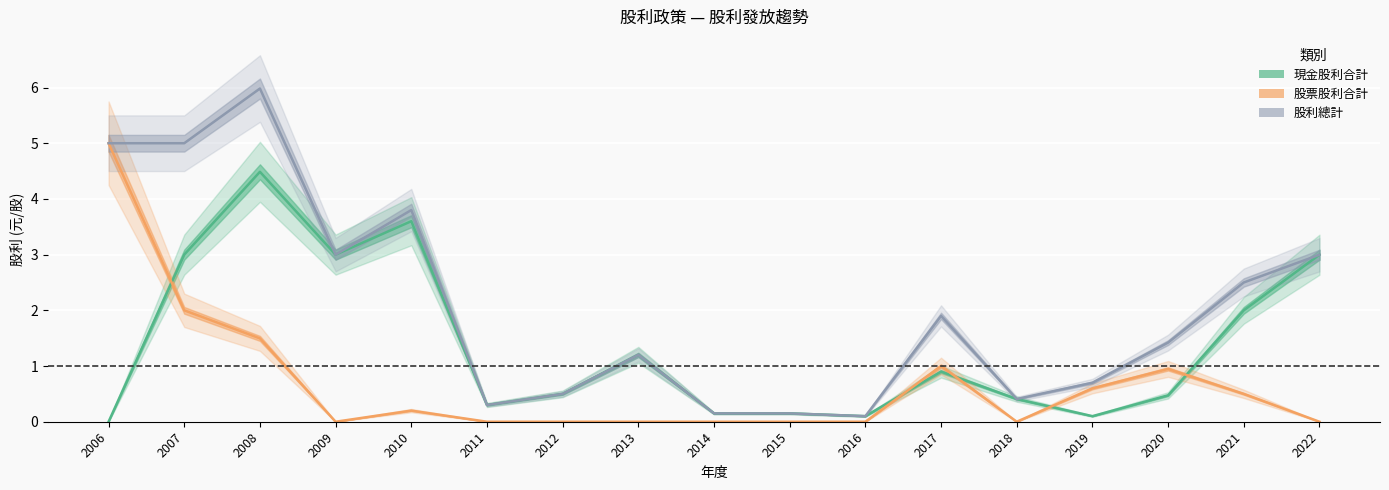

The value of 現金股利合計 at 2006 is 0.0. True or false?

True